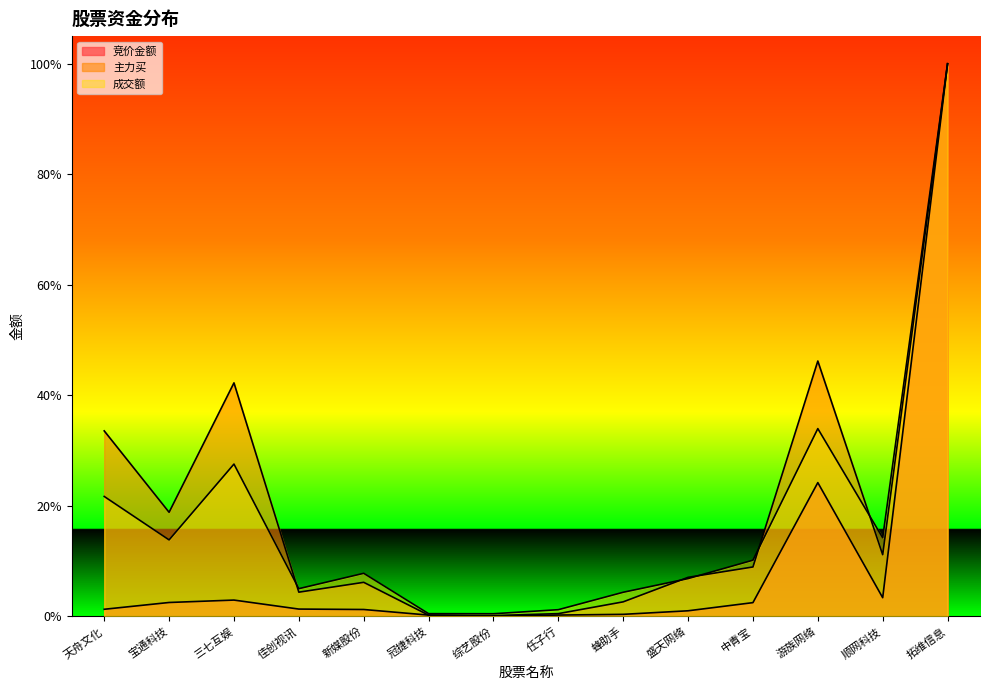

Rank the series at 冠捷科技 from lowest to highest value.

主力买, 竞价金额, 成交额